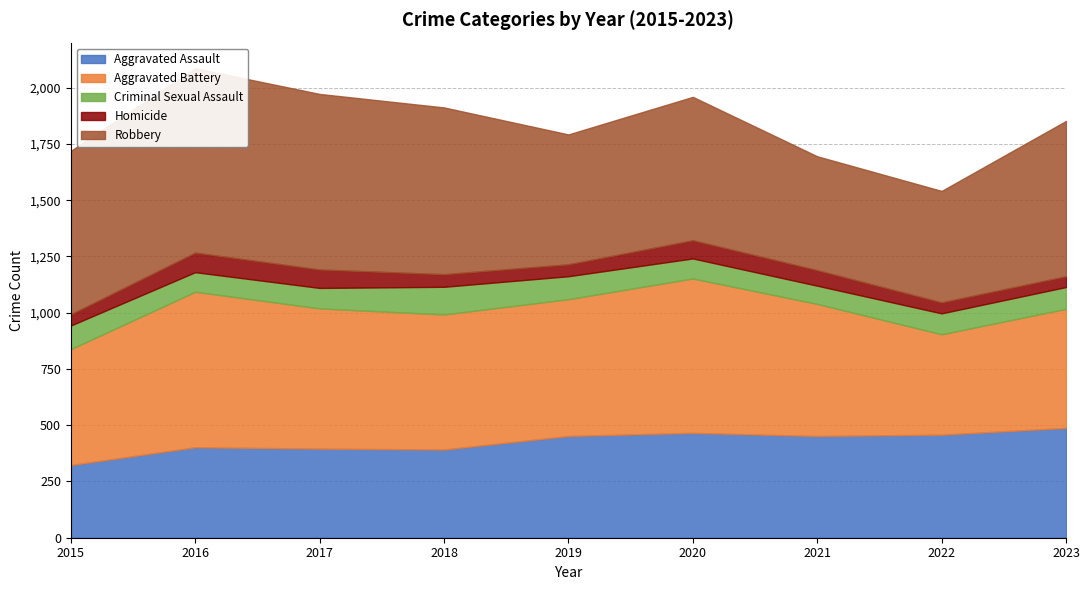

True or false: Aggravated Battery has more than 0 points higher than both neighbors.

True